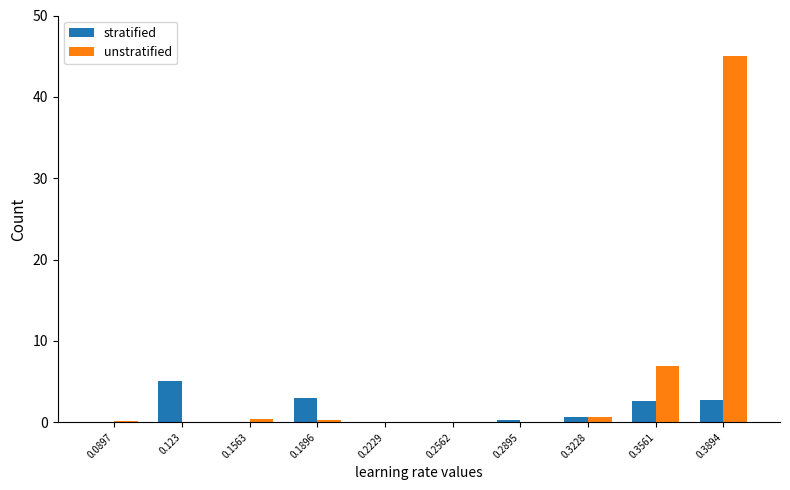

Which series has the widest spread of values?

unstratified